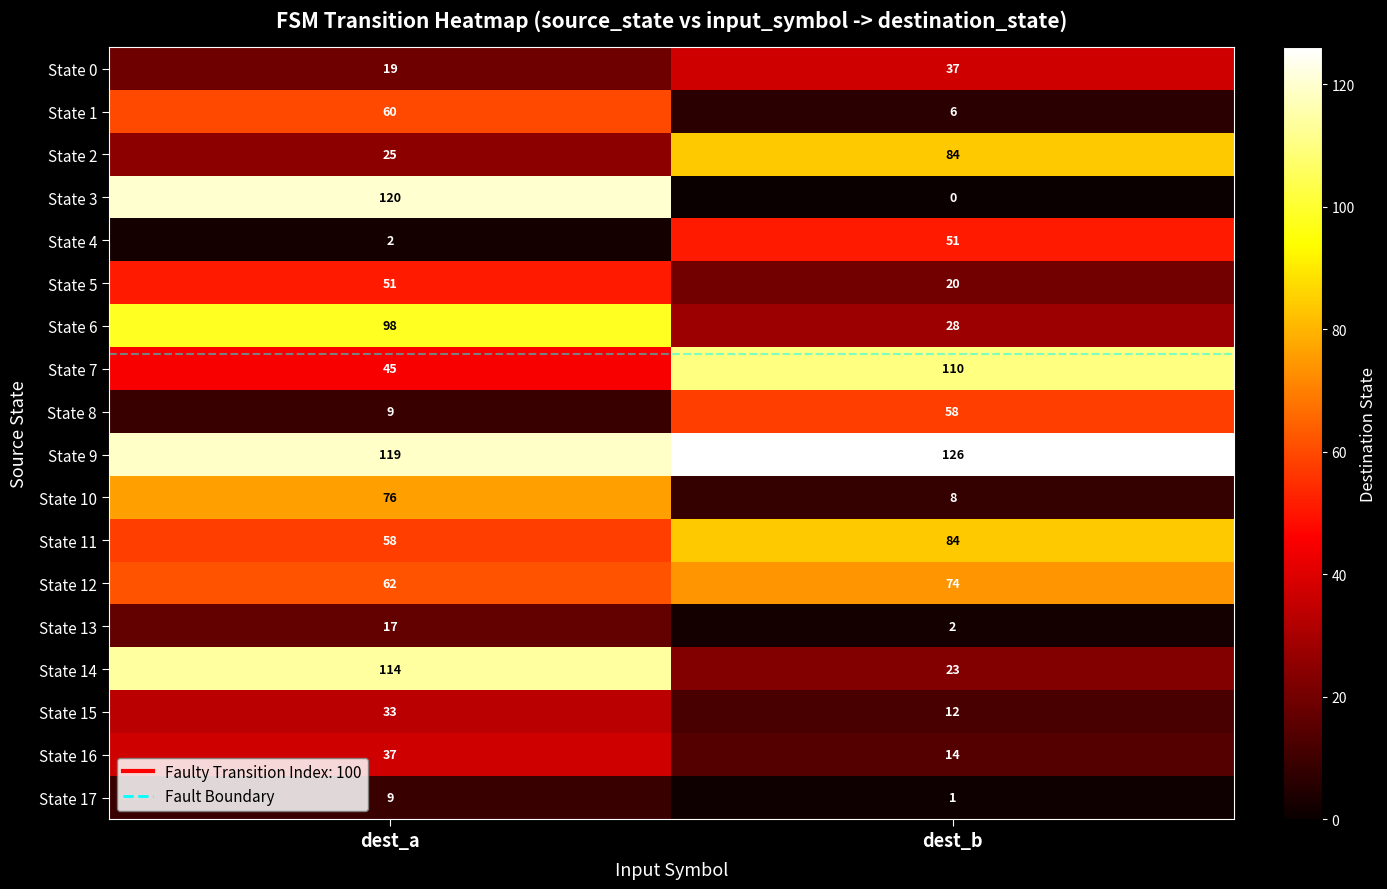

Count the number of categories in the chart.

2